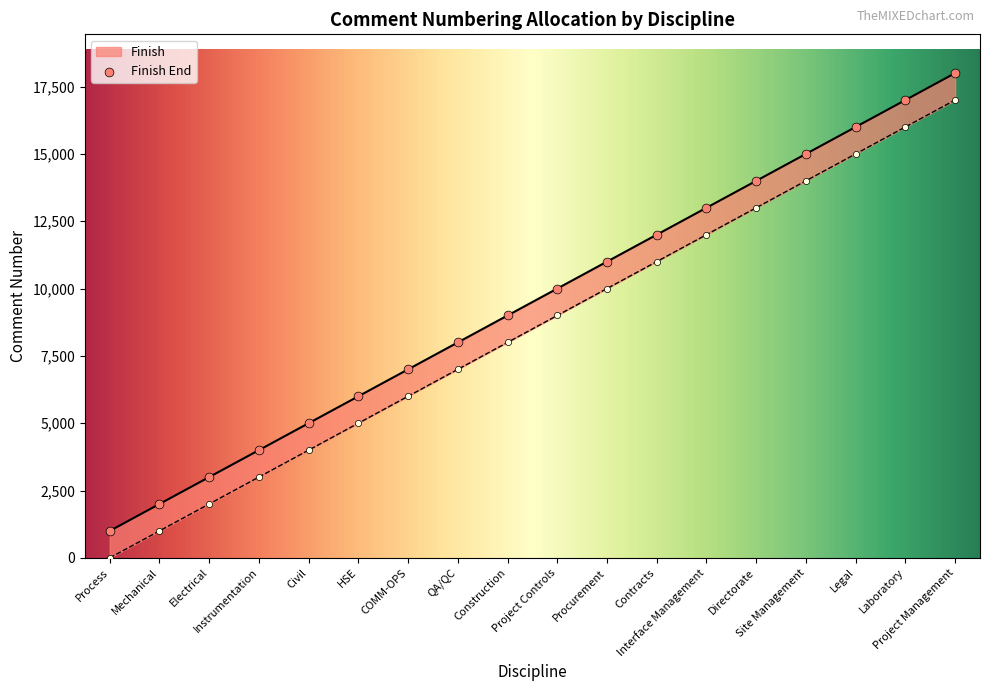

What is the change in value from Contracts to Laboratory?

+5000